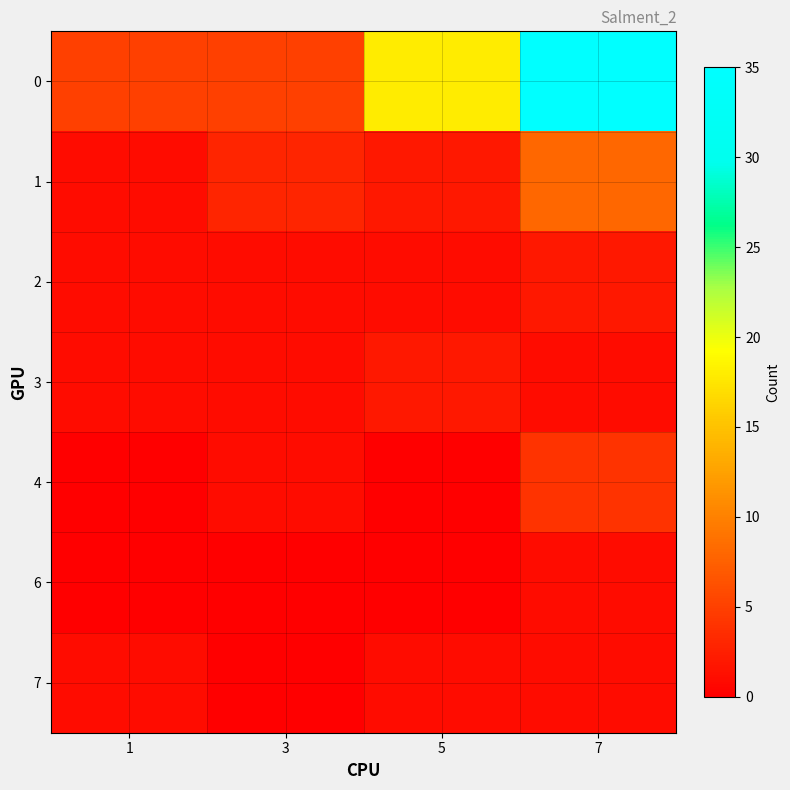

Reading left to right, list all the values displayed in this chart.

0: 1=5	3=5	5=18	7=35
1: 1=1	3=3	5=2	7=8
2: 1=1	3=1	5=1	7=2
3: 1=1	3=1	5=2	7=1
4: 1=0	3=1	5=0	7=4
6: 1=0	3=0	5=0	7=1
7: 1=1	3=0	5=1	7=1